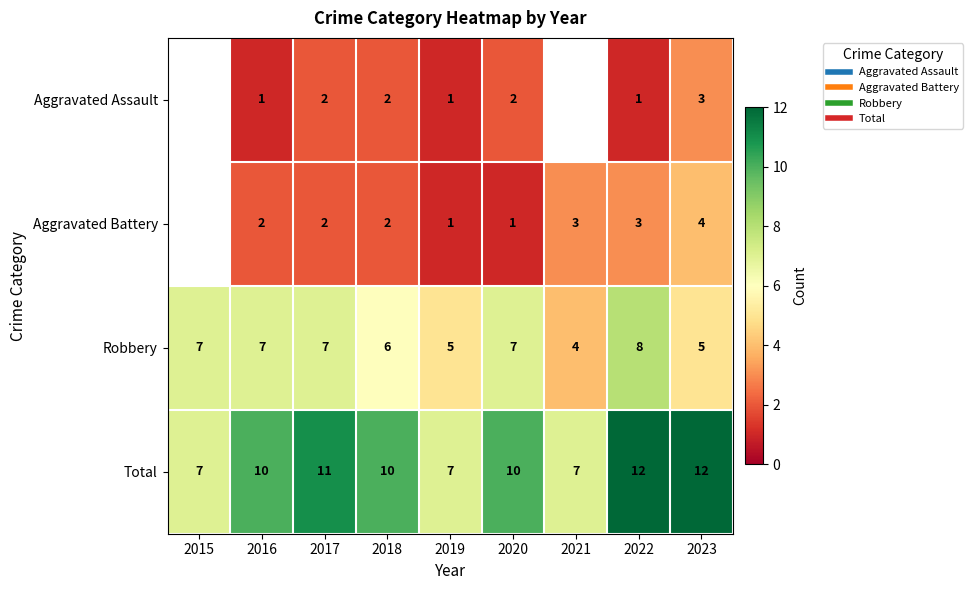

What is the total value across all series at 2018?

20.0